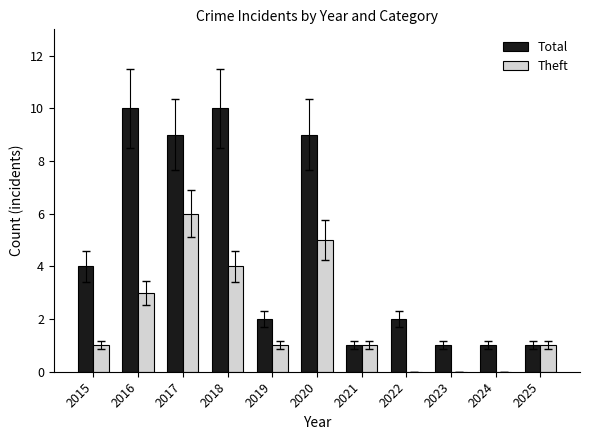

Which series has the largest total across all categories?

Total